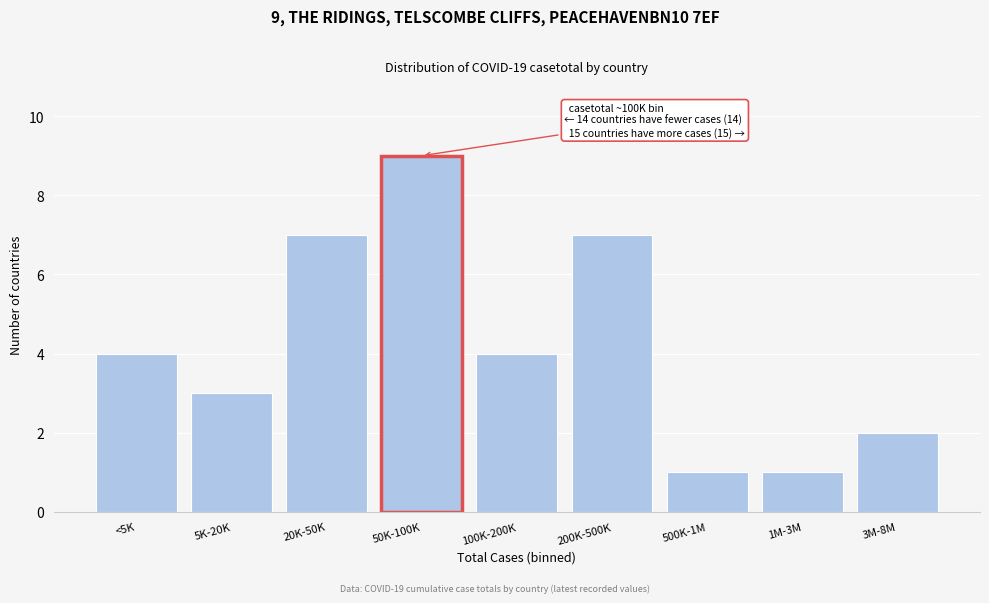

Reading right to left, transcribe all the data shown in this chart.

3M-8M=2	1M-3M=1	500K-1M=1	200K-500K=7	100K-200K=4	50K-100K=9	20K-50K=7	5K-20K=3	<5K=4